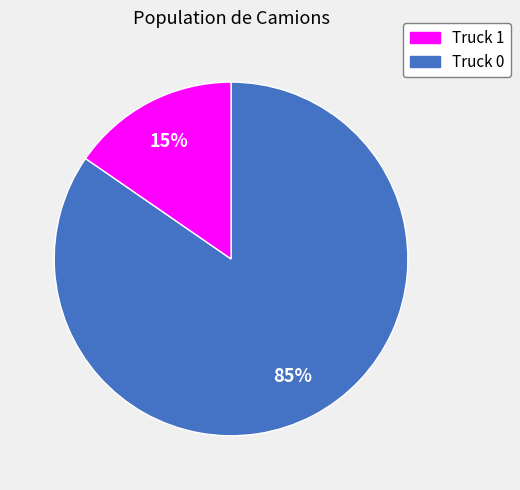

Is there any slice that represents more than half of the pie?

Yes